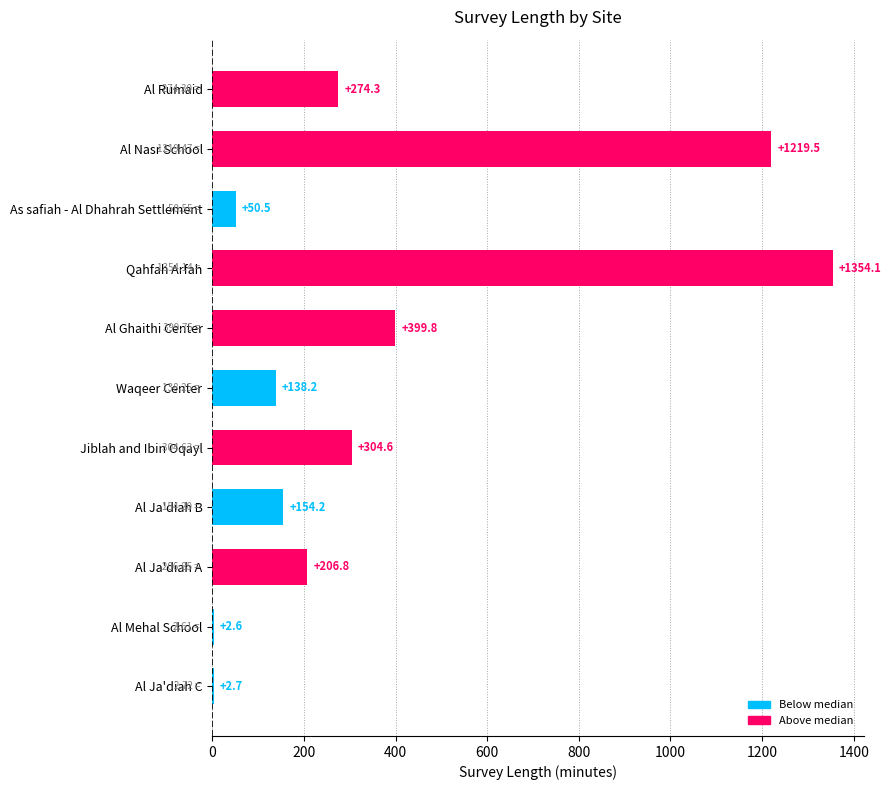

Which category has the highest value across all series?

Qahfah Arfah